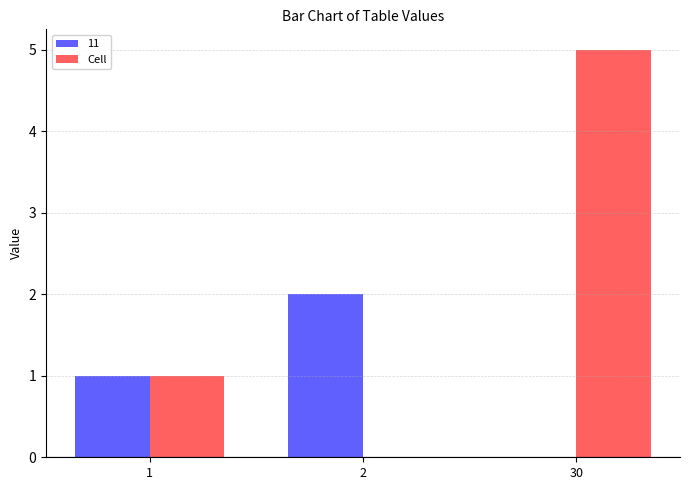

Are the bars horizontal?

No